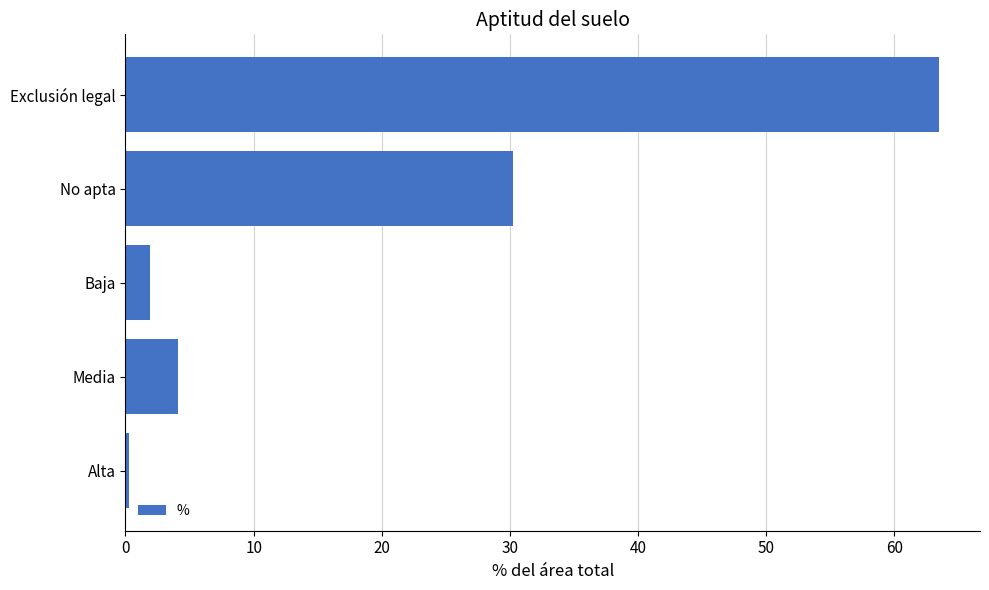

What is the greatest value displayed?

63.5